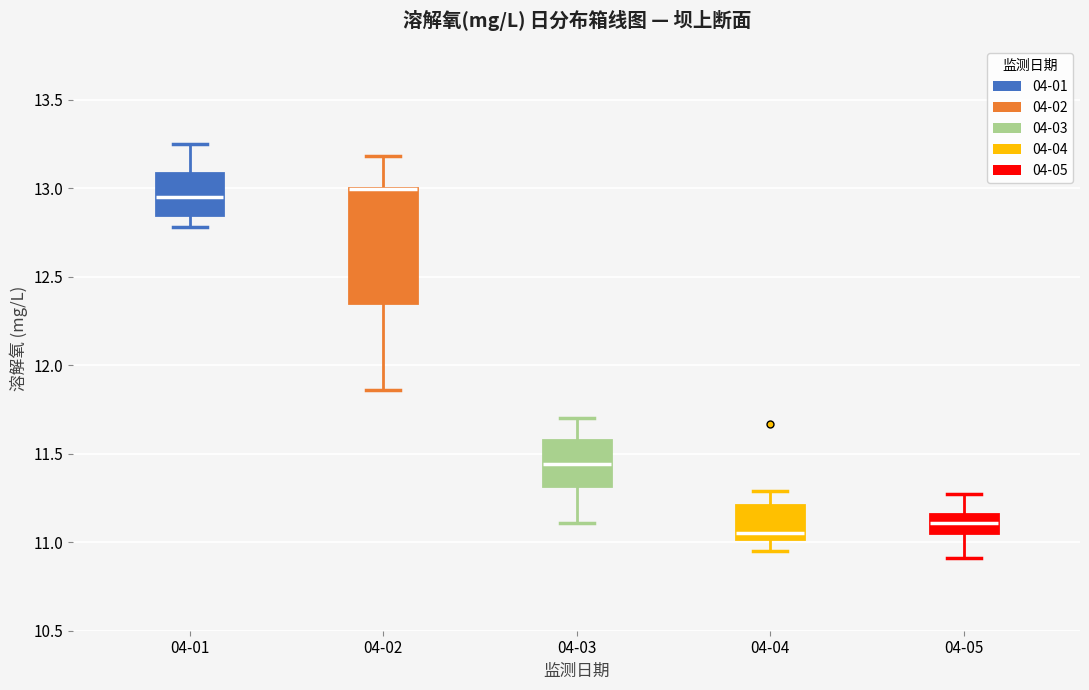

Comparing the boxes themselves (not the whiskers), which one is the tallest?

04-02